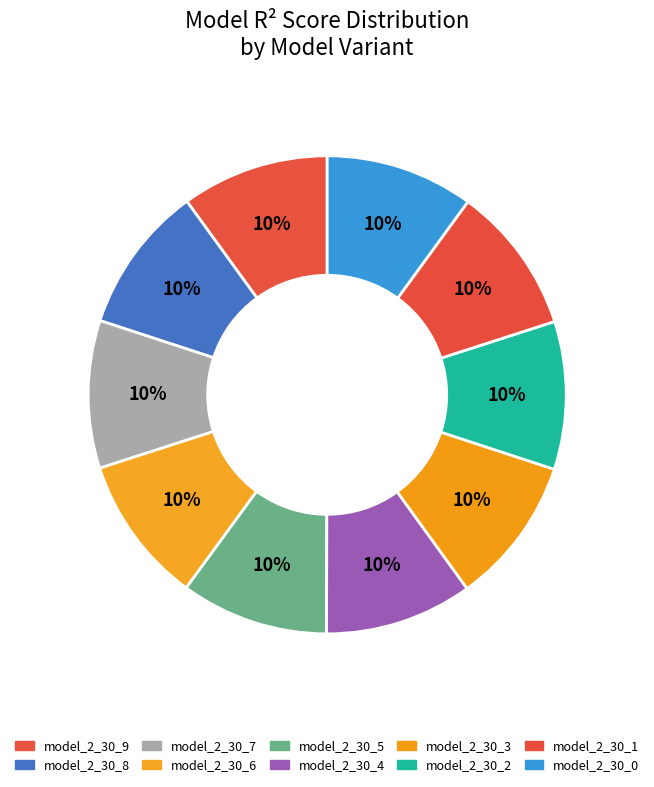

How many segments does this pie chart have?

10